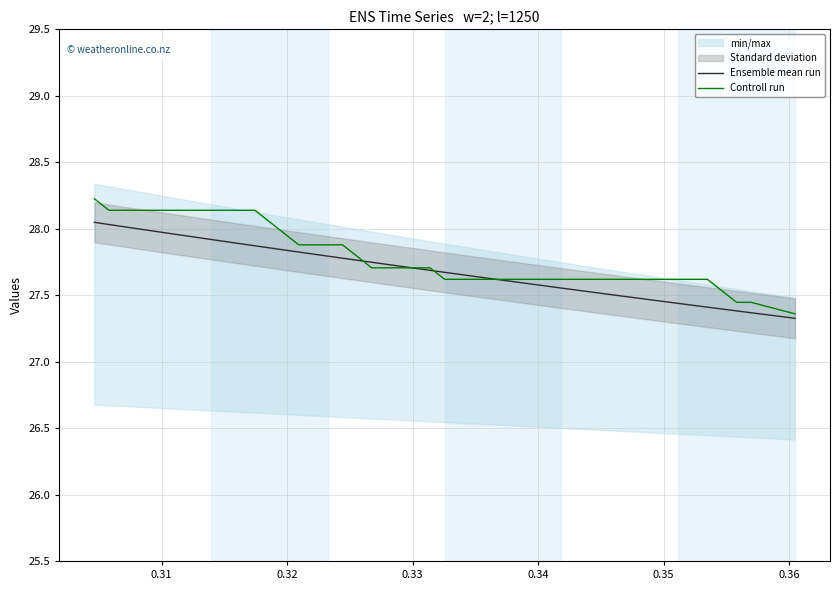

What is the average value of the Controll run series?

27.8